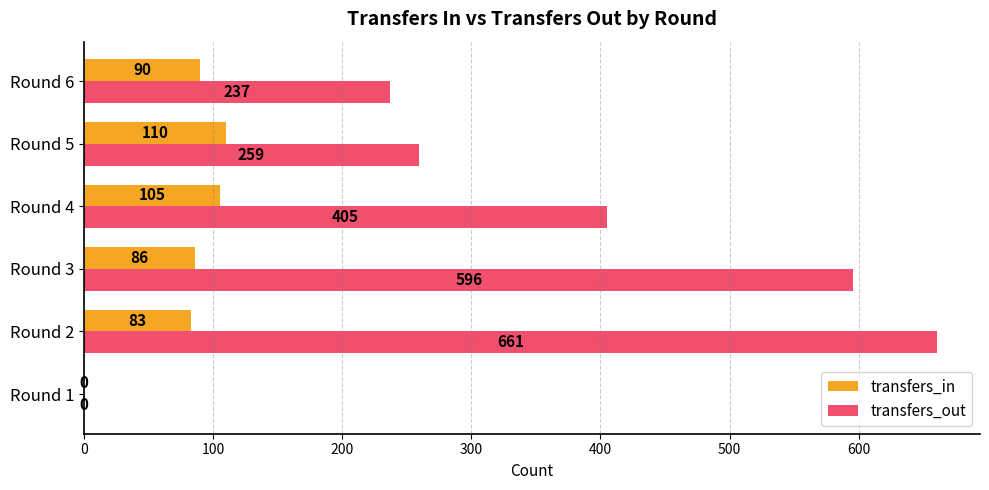

How many distinct data groups are displayed?

2